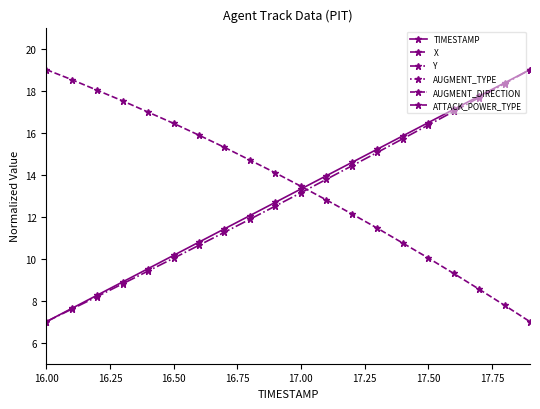

How many lines are shown in the chart?

6